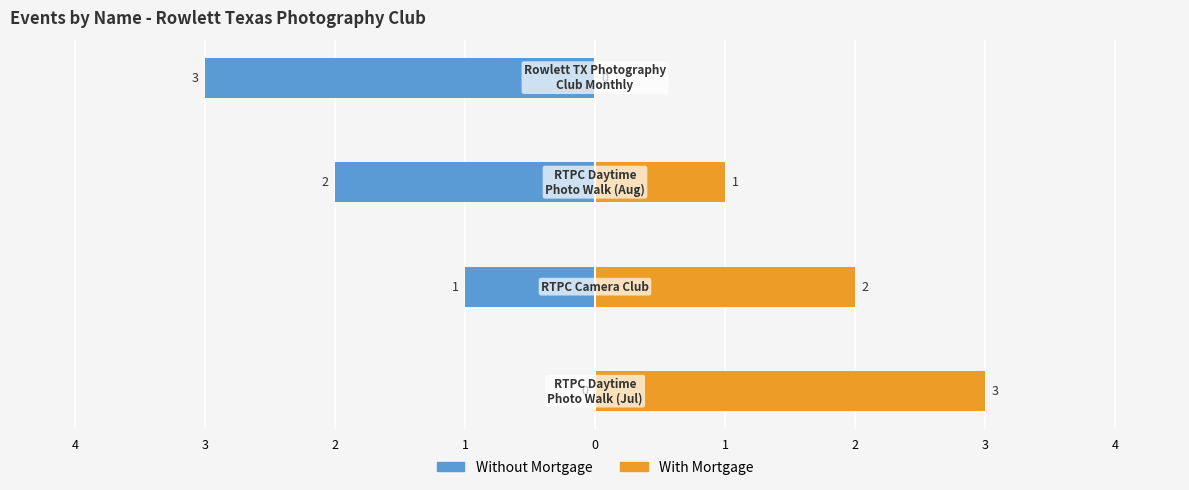

Count the With Mortgage values in the range 1 to 3.

3